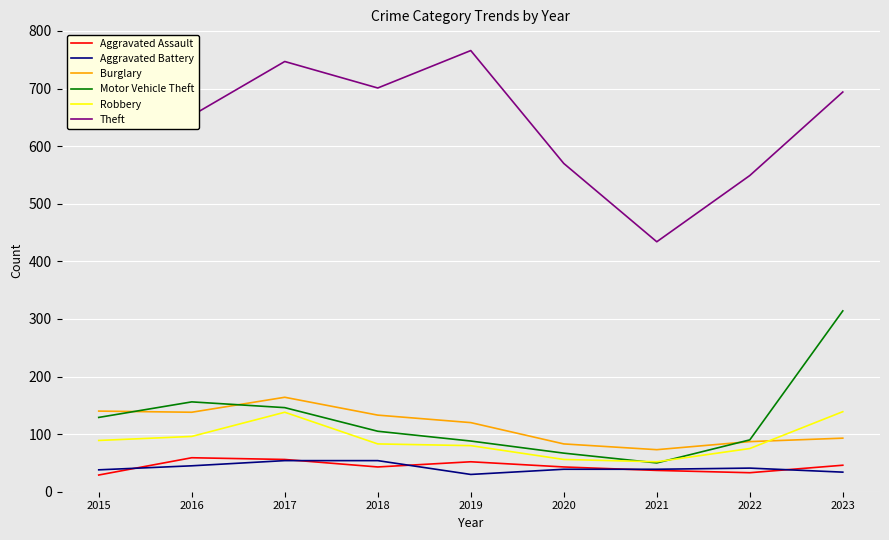

In Burglary, how many points are lower than both neighbors (excluding endpoints)?

2